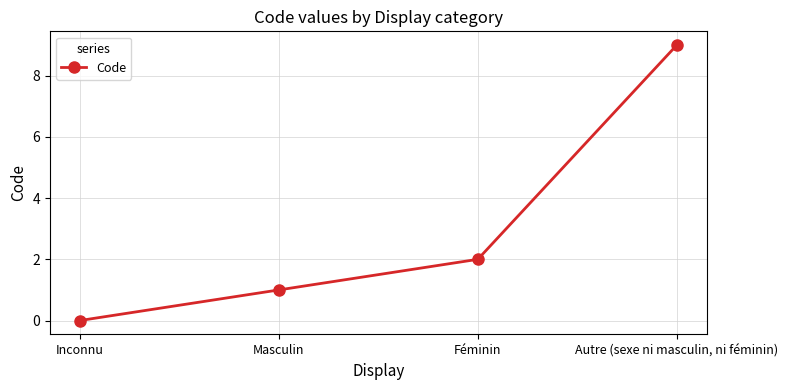

What is the sum of the values at Féminin and Masculin?

3